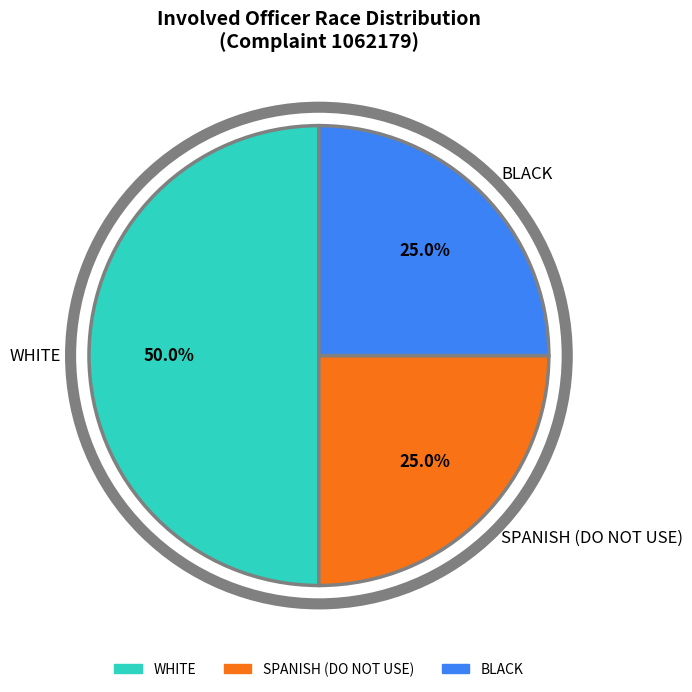

What portion of the pie excludes WHITE?

50.0%